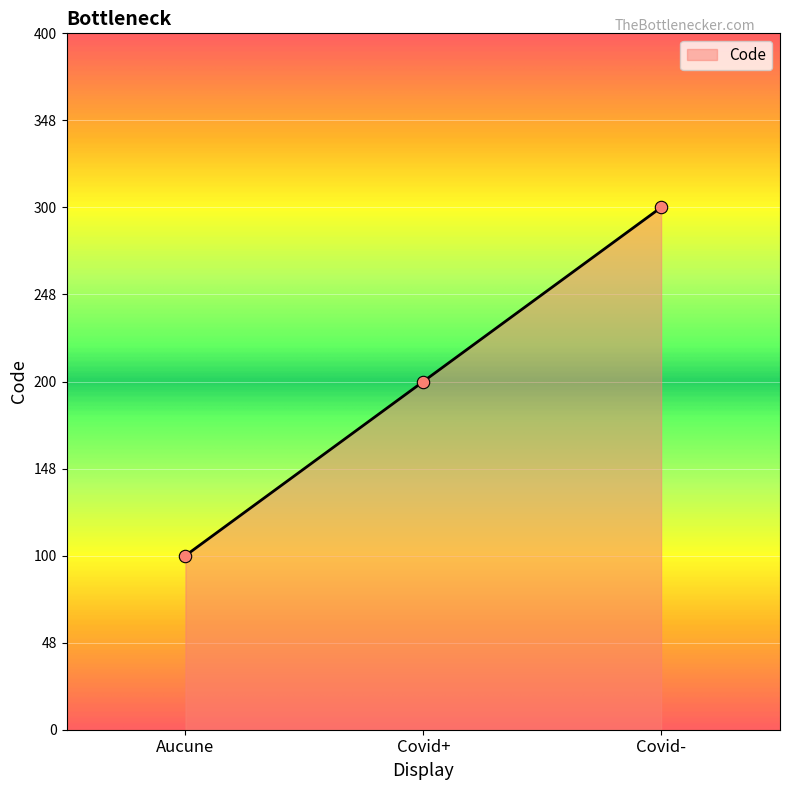

Which has a higher value, Covid- or Covid+?

Covid-